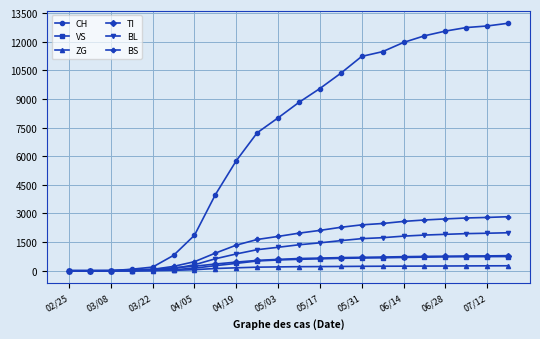

What are all the series names shown in the legend?

CH, VS, ZG, TI, BL, BS